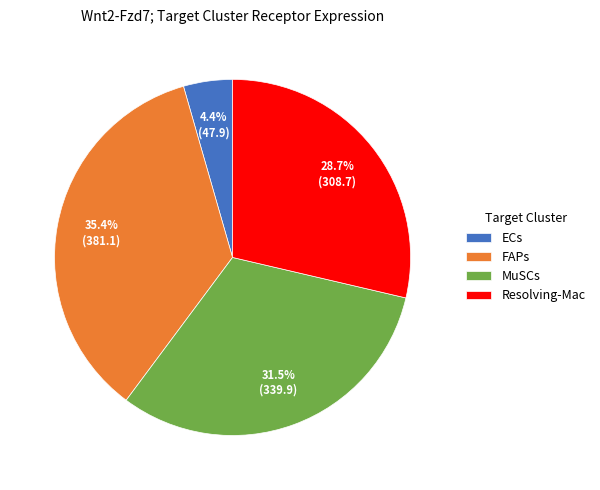

To the nearest percent, what portion does Resolving-Mac represent?

29%